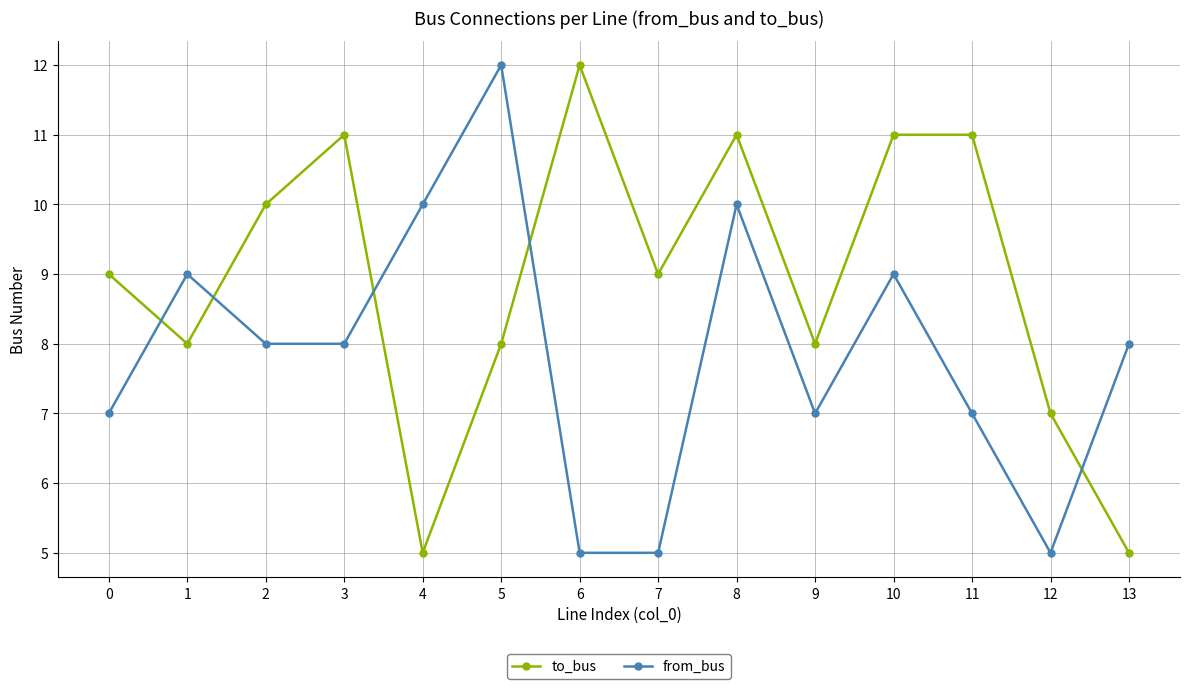

At which category is the sum across all series the highest?

8